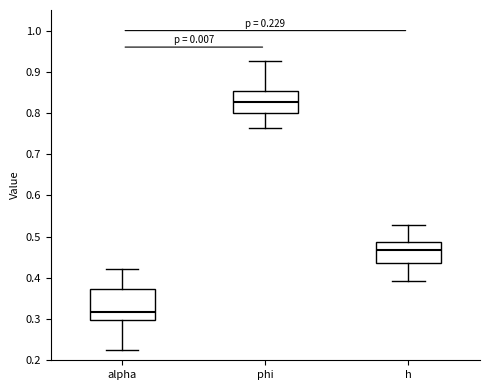

Which box has the lowest median line?

alpha